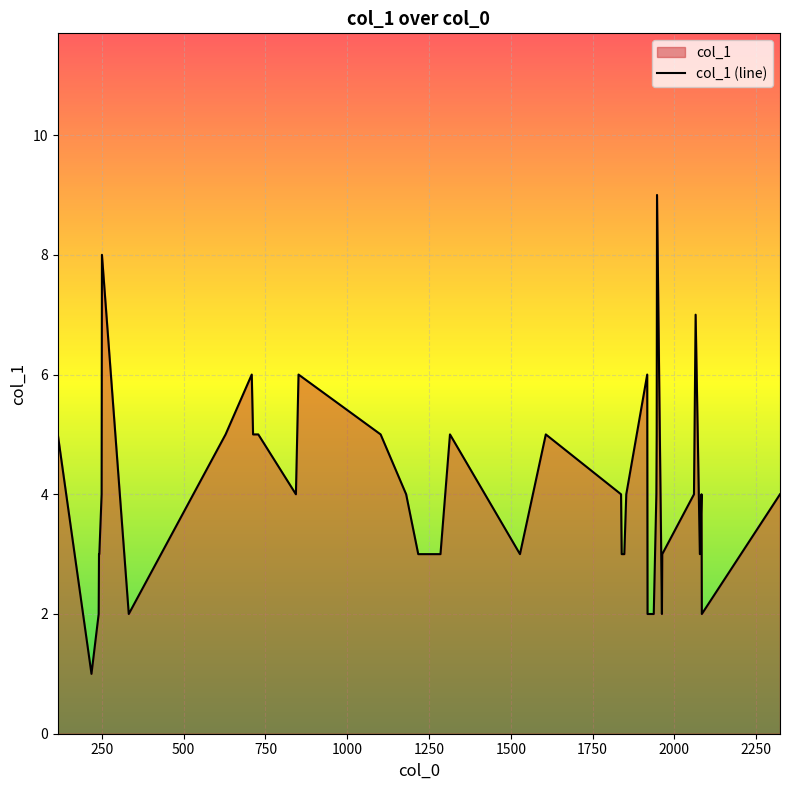

What is the greatest value displayed?

9